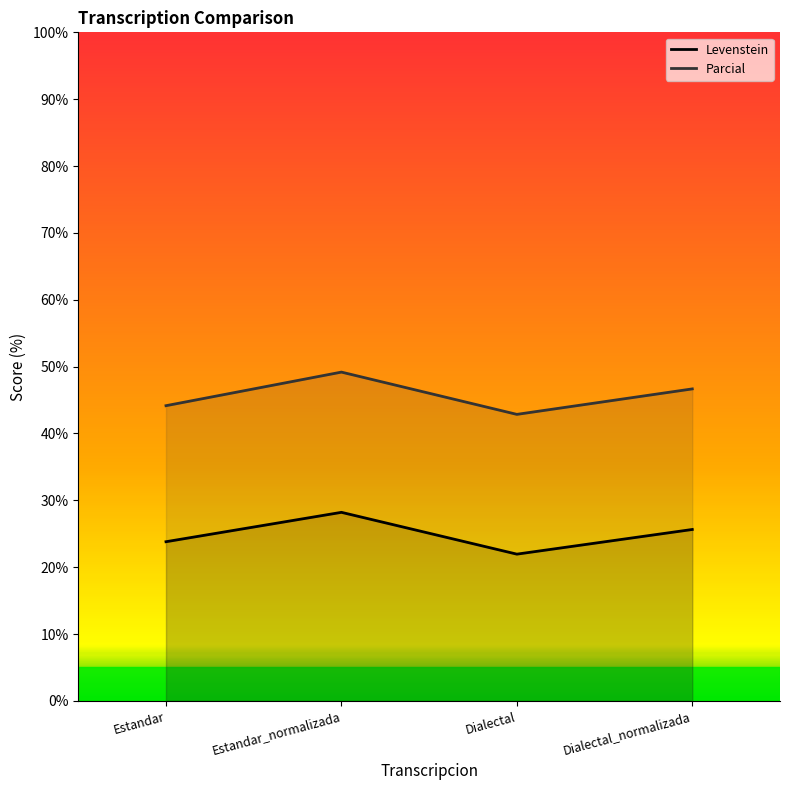

How many lines are shown in the chart?

2